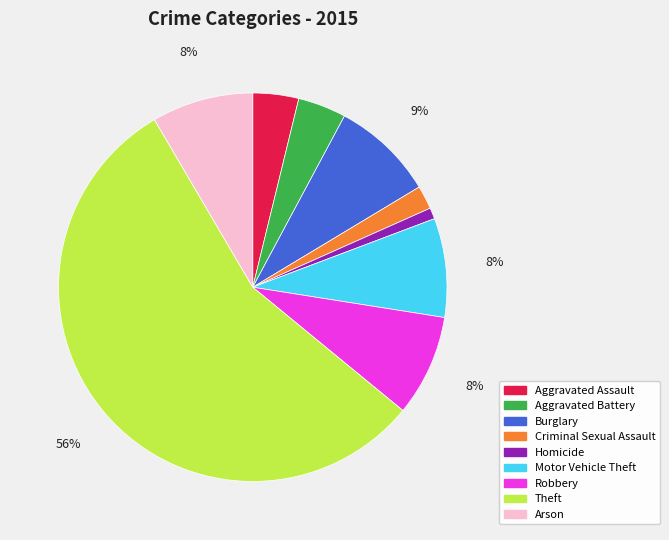

What is the smallest slice in the pie chart?

Homicide